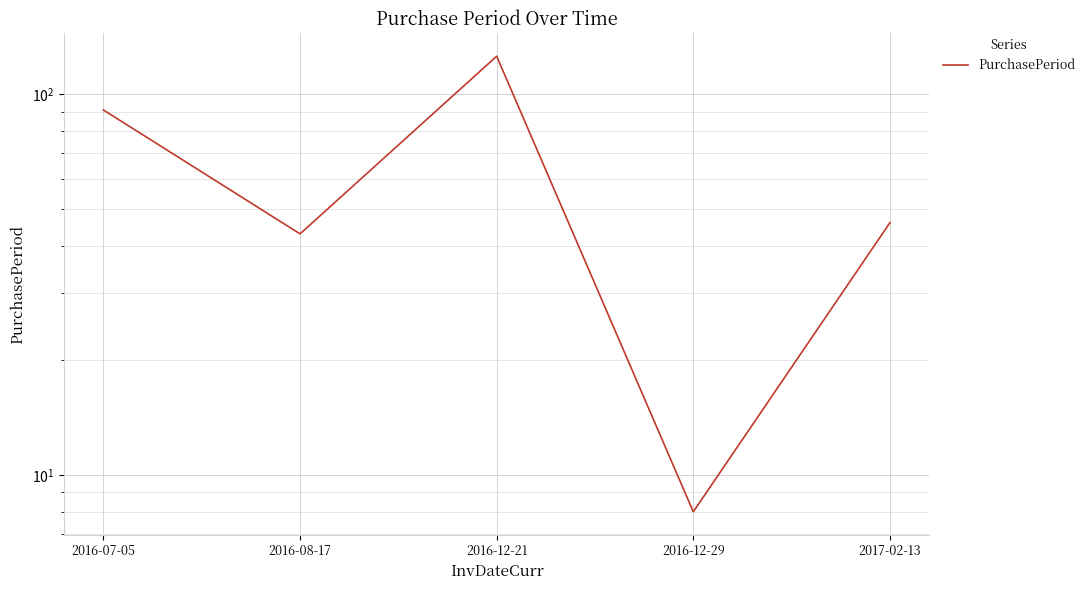

Reading left to right, what are all the values shown in this chart?

2016-07-05=91	2016-08-17=43	2016-12-21=126	2016-12-29=8	2017-02-13=46